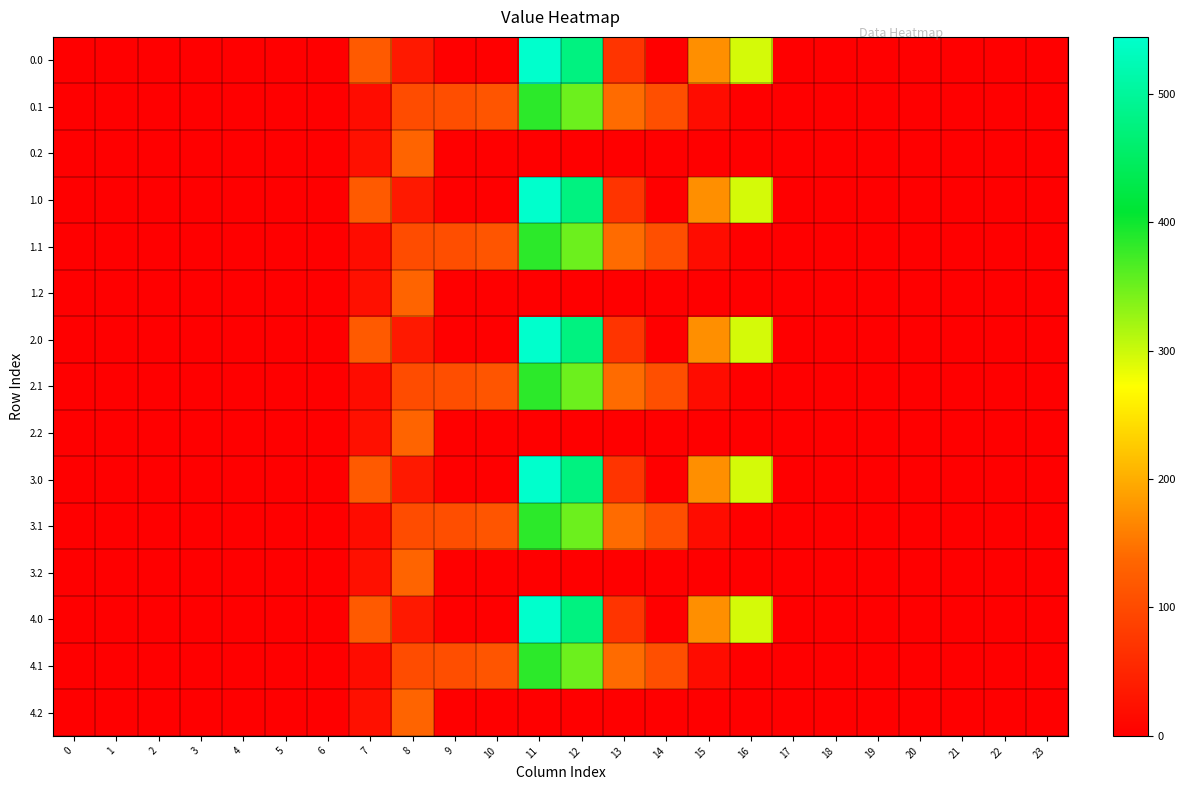

Reading left to right, extract all data points from this chart.

0.0: 0=0.0	1=0.0	2=0.0	3=0.0	4=0.0	5=0.0	6=0.0	7=120.6	8=35.0	9=0.0	10=0.0	11=544.3	12=477.2	13=70.2	14=0.3	15=172.8	16=294.5	17=0.0	18=0.0	19=0.0	20=0.0	21=0.0	22=0.0	23=0.0
0.1: 0=0.0	1=0.0	2=0.0	3=0.0	4=0.0	5=0.0	6=0.0	7=17.7	8=102.3	9=104.8	10=114.0	11=384.7	12=350.8	13=141.2	14=105.5	15=17.3	16=0.0	17=0.0	18=0.0	19=0.0	20=0.0	21=0.0	22=0.0	23=0.0
0.2: 0=0.0	1=0.0	2=0.0	3=0.0	4=0.0	5=0.0	6=0.0	7=22.3	8=134.2	9=0.0	10=0.0	11=0.0	12=0.0	13=0.0	14=0.0	15=0.0	16=0.0	17=0.0	18=0.0	19=0.0	20=0.0	21=0.0	22=0.0	23=0.0
1.0: 0=0.0	1=0.0	2=0.0	3=0.0	4=0.0	5=0.0	6=0.0	7=120.6	8=35.0	9=0.0	10=0.0	11=544.3	12=477.2	13=70.2	14=0.3	15=172.8	16=294.5	17=0.0	18=0.0	19=0.0	20=0.0	21=0.0	22=0.0	23=0.0
1.1: 0=0.0	1=0.0	2=0.0	3=0.0	4=0.0	5=0.0	6=0.0	7=17.7	8=102.3	9=104.8	10=114.0	11=384.7	12=350.8	13=141.2	14=105.5	15=17.3	16=0.0	17=0.0	18=0.0	19=0.0	20=0.0	21=0.0	22=0.0	23=0.0
1.2: 0=0.0	1=0.0	2=0.0	3=0.0	4=0.0	5=0.0	6=0.0	7=22.3	8=134.2	9=0.0	10=0.0	11=0.0	12=0.0	13=0.0	14=0.0	15=0.0	16=0.0	17=0.0	18=0.0	19=0.0	20=0.0	21=0.0	22=0.0	23=0.0
2.0: 0=0.0	1=0.0	2=0.0	3=0.0	4=0.0	5=0.0	6=0.0	7=120.6	8=35.0	9=0.0	10=0.0	11=544.3	12=477.2	13=70.2	14=0.3	15=172.8	16=294.5	17=0.0	18=0.0	19=0.0	20=0.0	21=0.0	22=0.0	23=0.0
2.1: 0=0.0	1=0.0	2=0.0	3=0.0	4=0.0	5=0.0	6=0.0	7=17.7	8=102.3	9=104.8	10=114.0	11=384.7	12=350.8	13=141.2	14=105.5	15=17.3	16=0.0	17=0.0	18=0.0	19=0.0	20=0.0	21=0.0	22=0.0	23=0.0
2.2: 0=0.0	1=0.0	2=0.0	3=0.0	4=0.0	5=0.0	6=0.0	7=22.3	8=134.2	9=0.0	10=0.0	11=0.0	12=0.0	13=0.0	14=0.0	15=0.0	16=0.0	17=0.0	18=0.0	19=0.0	20=0.0	21=0.0	22=0.0	23=0.0
3.0: 0=0.0	1=0.0	2=0.0	3=0.0	4=0.0	5=0.0	6=0.0	7=120.6	8=35.0	9=0.0	10=0.0	11=544.3	12=477.2	13=70.2	14=0.3	15=172.8	16=294.5	17=0.0	18=0.0	19=0.0	20=0.0	21=0.0	22=0.0	23=0.0
3.1: 0=0.0	1=0.0	2=0.0	3=0.0	4=0.0	5=0.0	6=0.0	7=17.7	8=102.3	9=104.8	10=114.0	11=384.7	12=350.8	13=141.2	14=105.5	15=17.3	16=0.0	17=0.0	18=0.0	19=0.0	20=0.0	21=0.0	22=0.0	23=0.0
3.2: 0=0.0	1=0.0	2=0.0	3=0.0	4=0.0	5=0.0	6=0.0	7=22.3	8=134.2	9=0.0	10=0.0	11=0.0	12=0.0	13=0.0	14=0.0	15=0.0	16=0.0	17=0.0	18=0.0	19=0.0	20=0.0	21=0.0	22=0.0	23=0.0
4.0: 0=0.0	1=0.0	2=0.0	3=0.0	4=0.0	5=0.0	6=0.0	7=120.6	8=35.0	9=0.0	10=0.0	11=544.3	12=477.2	13=70.2	14=0.3	15=172.8	16=294.5	17=0.0	18=0.0	19=0.0	20=0.0	21=0.0	22=0.0	23=0.0
4.1: 0=0.0	1=0.0	2=0.0	3=0.0	4=0.0	5=0.0	6=0.0	7=17.7	8=102.3	9=104.8	10=114.0	11=384.7	12=350.8	13=141.2	14=105.5	15=17.3	16=0.0	17=0.0	18=0.0	19=0.0	20=0.0	21=0.0	22=0.0	23=0.0
4.2: 0=0.0	1=0.0	2=0.0	3=0.0	4=0.0	5=0.0	6=0.0	7=22.3	8=134.2	9=0.0	10=0.0	11=0.0	12=0.0	13=0.0	14=0.0	15=0.0	16=0.0	17=0.0	18=0.0	19=0.0	20=0.0	21=0.0	22=0.0	23=0.0